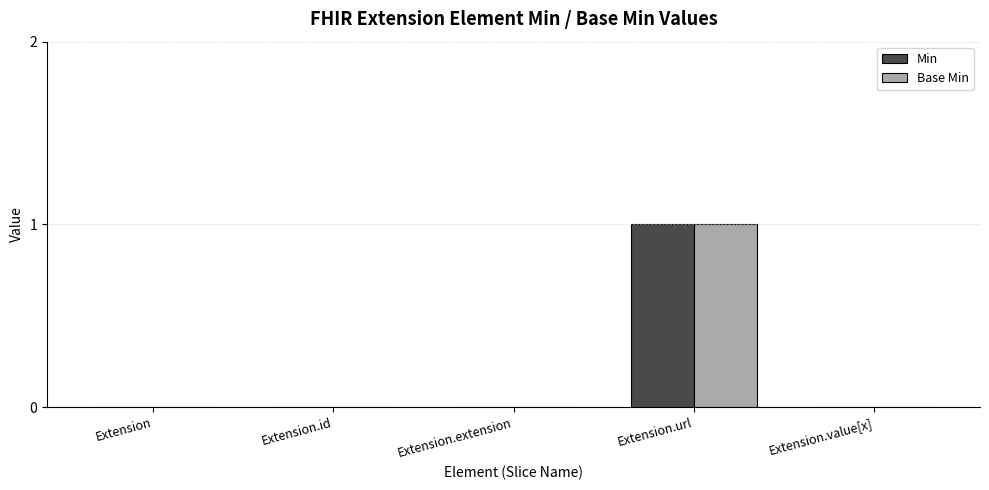

True or false: Base Min has a value of 1 at Extension.id.

False